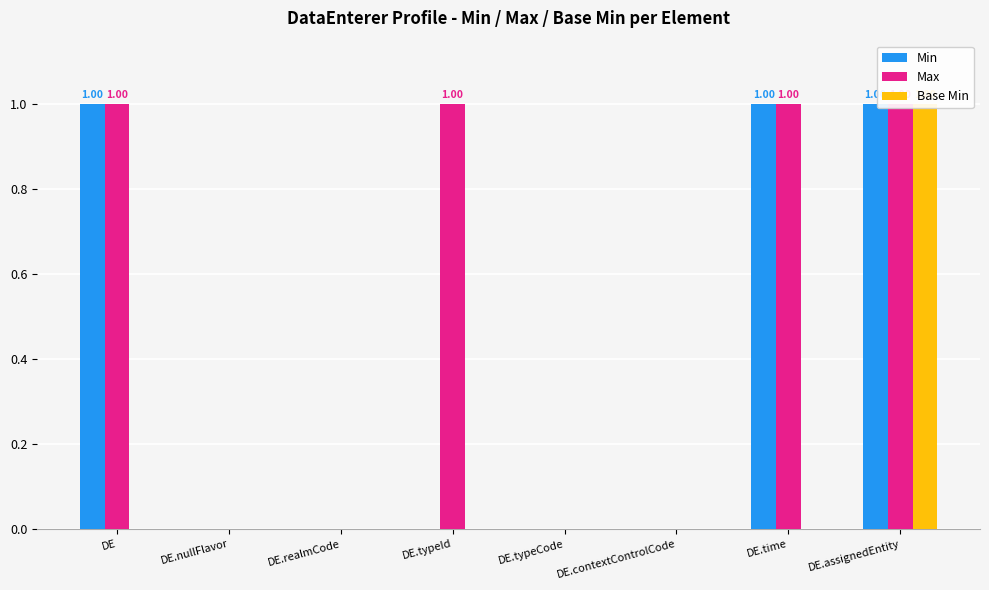

What is the difference between the highest and lowest values at DE.time?

1